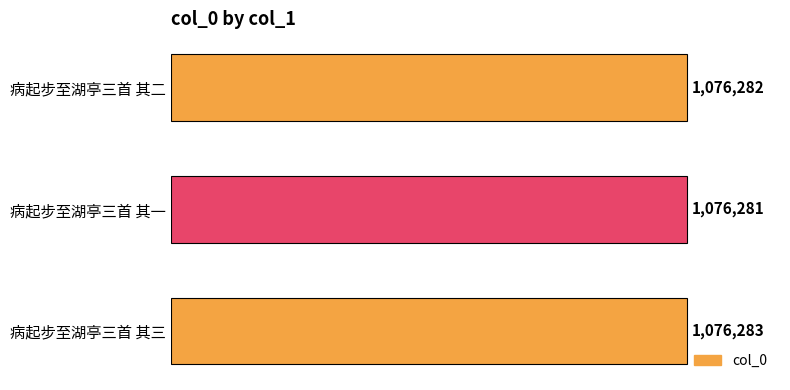

Count the values in the range 1076281 to 1076283.

3